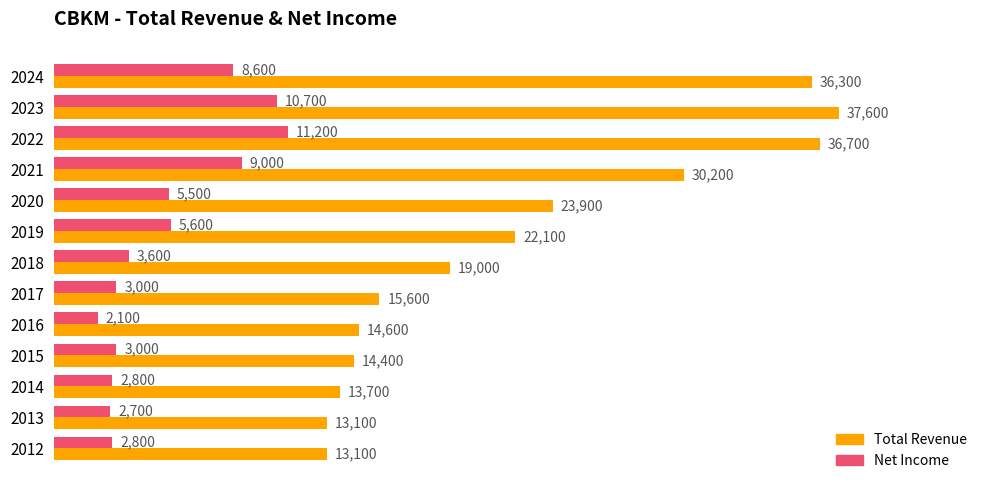

The Total Revenue series shows 56037 at 2024. True or false?

False